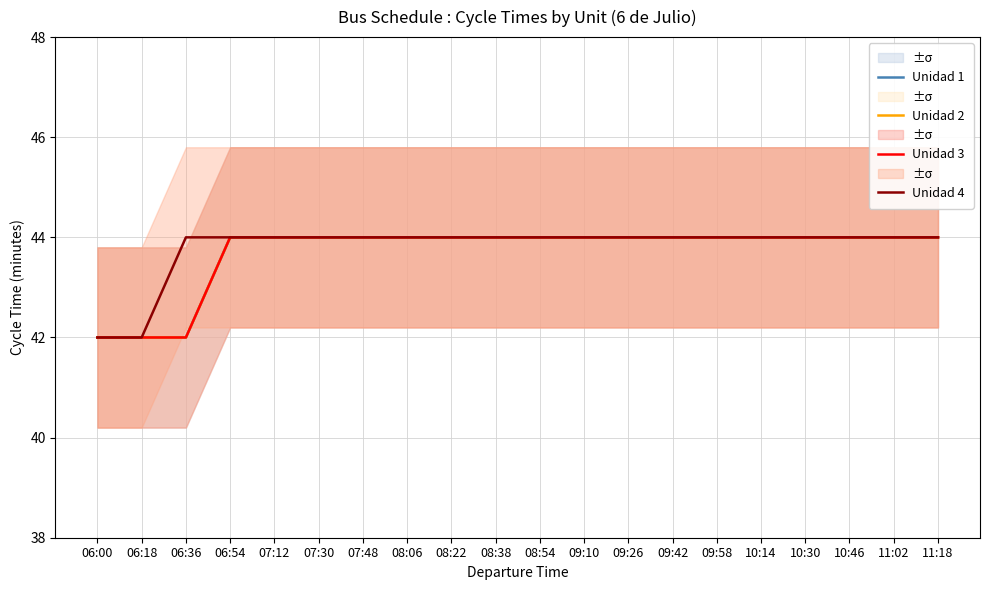

Which series has the largest range (max minus min)?

Unidad 1